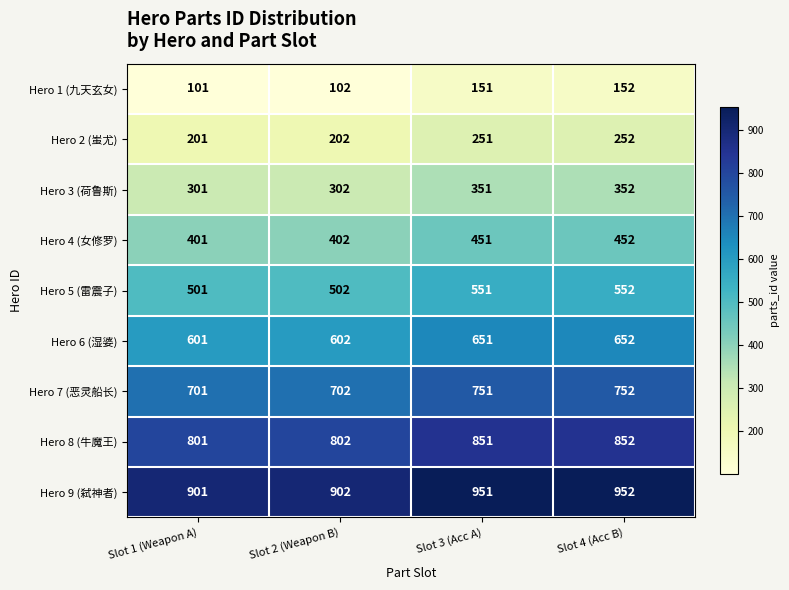

What is the difference between the highest and lowest values at Slot 1 (Weapon A)?

800